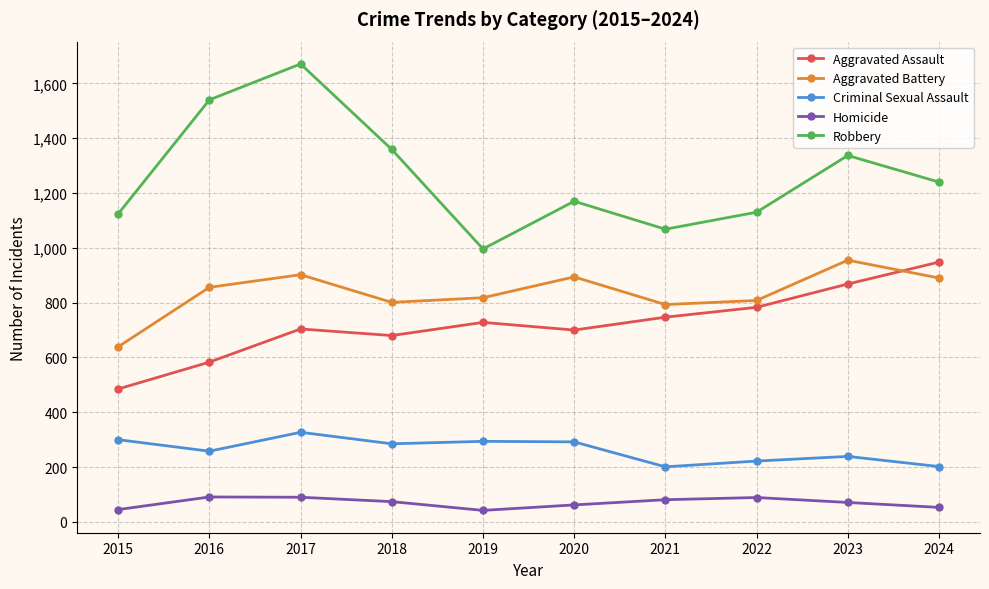

What is the sum of all Robbery values?

12635